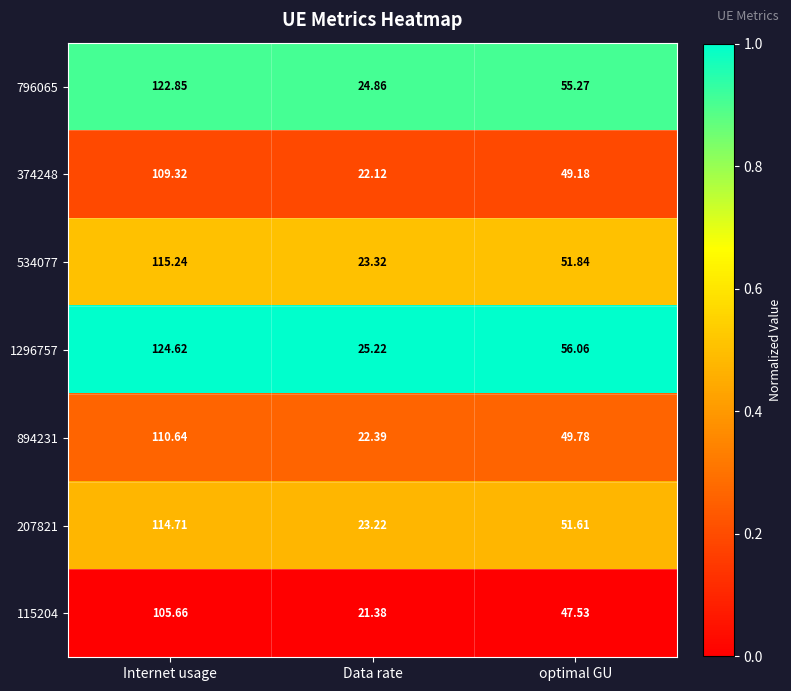

Which category has the lowest value in the 115204 series?

Data rate